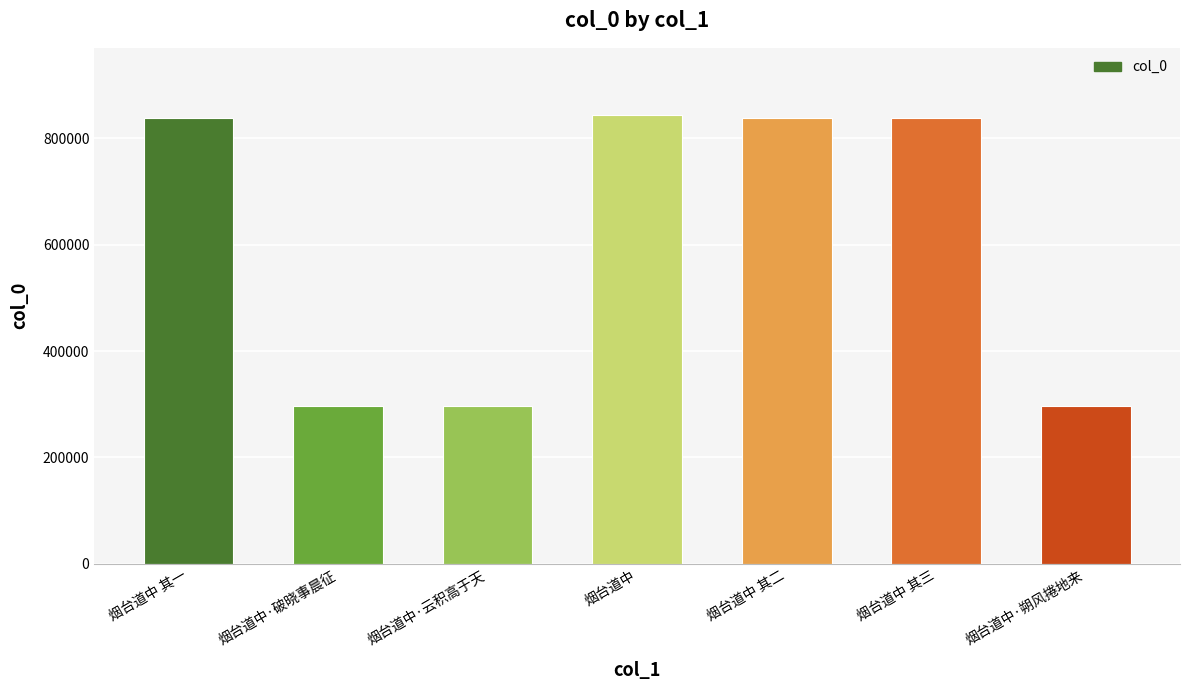

How many values are below 838290?

3